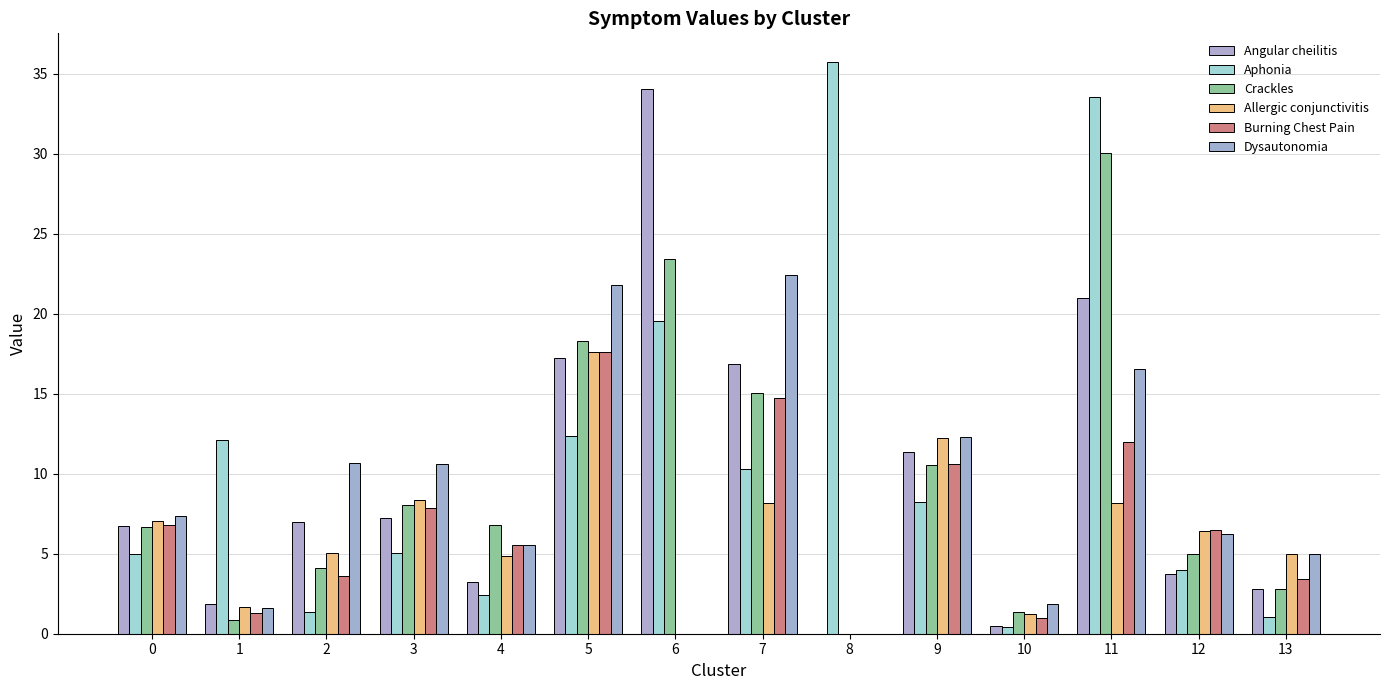

What is the difference between the highest and lowest values at 6?

34.0